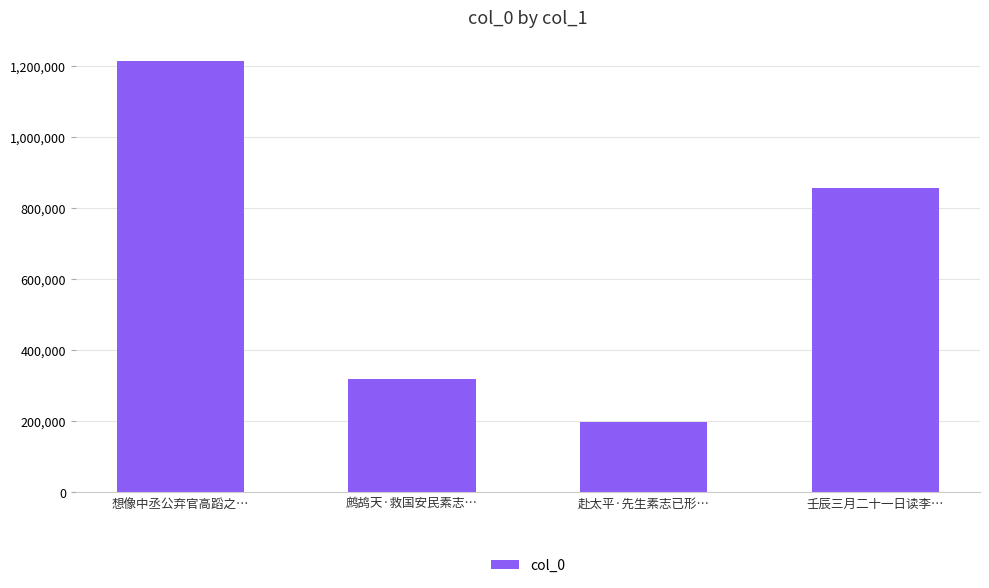

What is the value of the 4th bar from the left?

857098